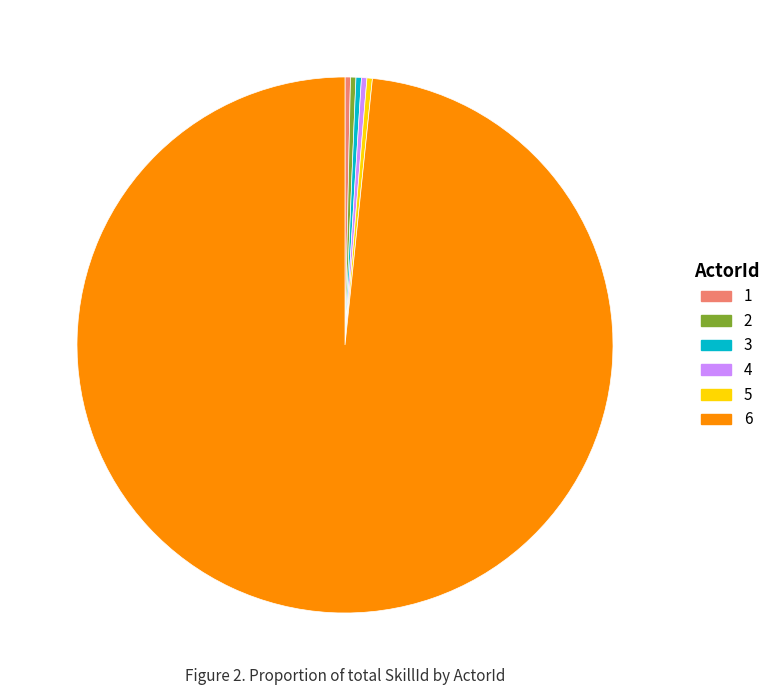

Is it true that 2 is 0% of the pie?

True